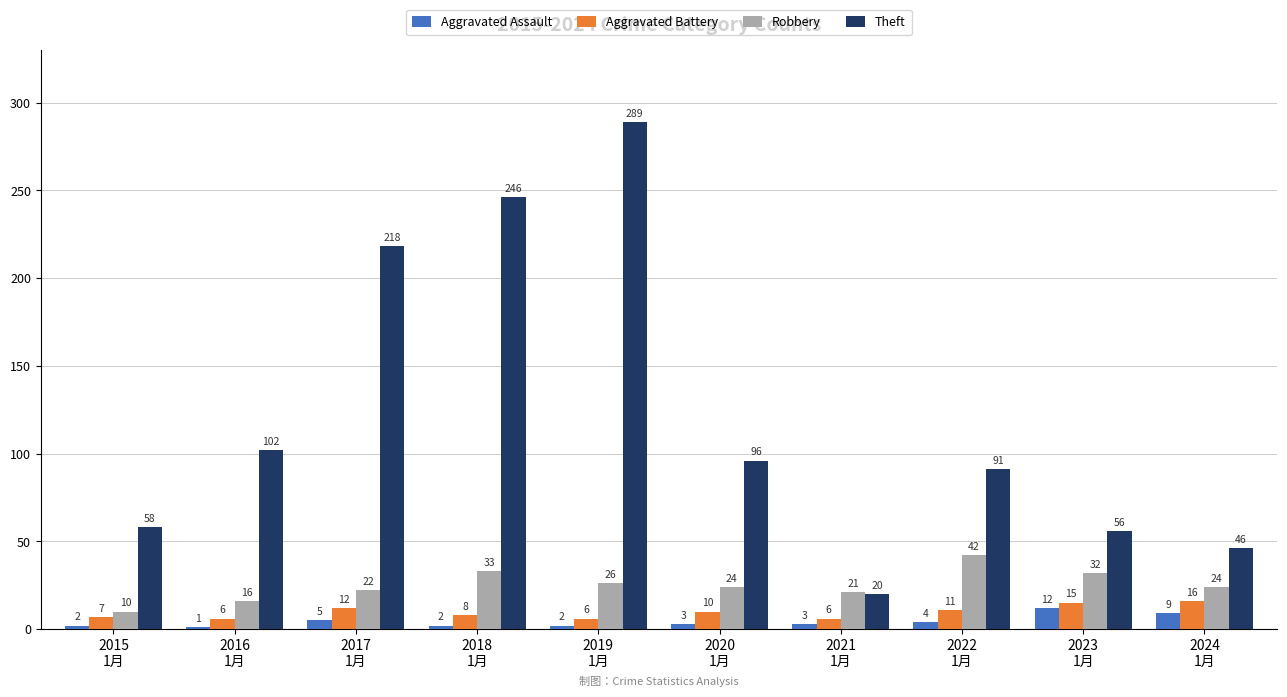

Count the number of categories in the chart.

10